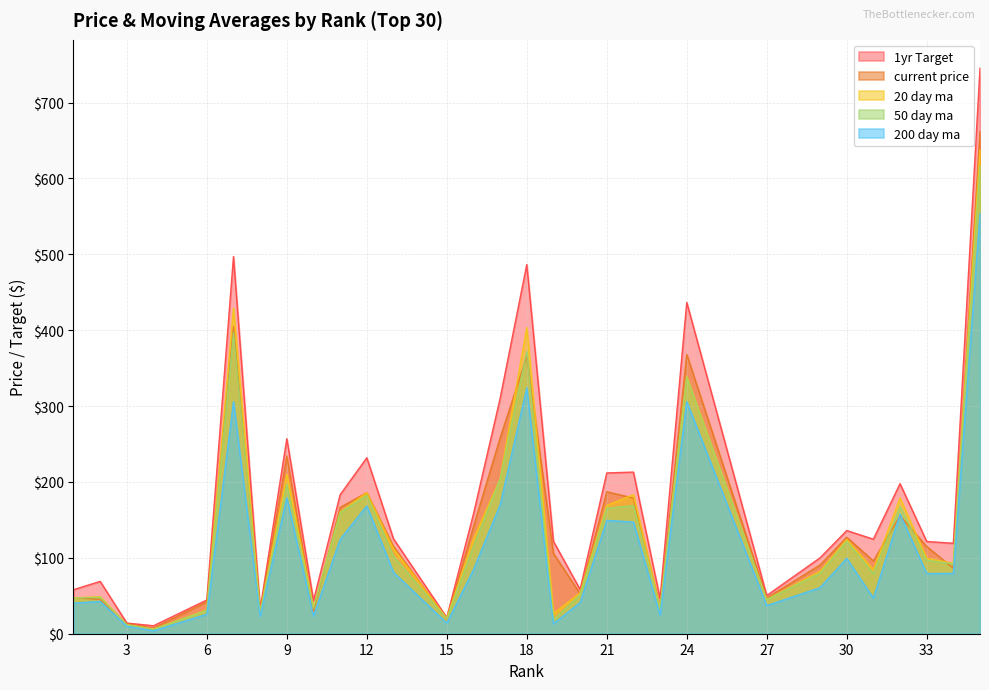

At which category does the chart reach its minimum across all series?

4